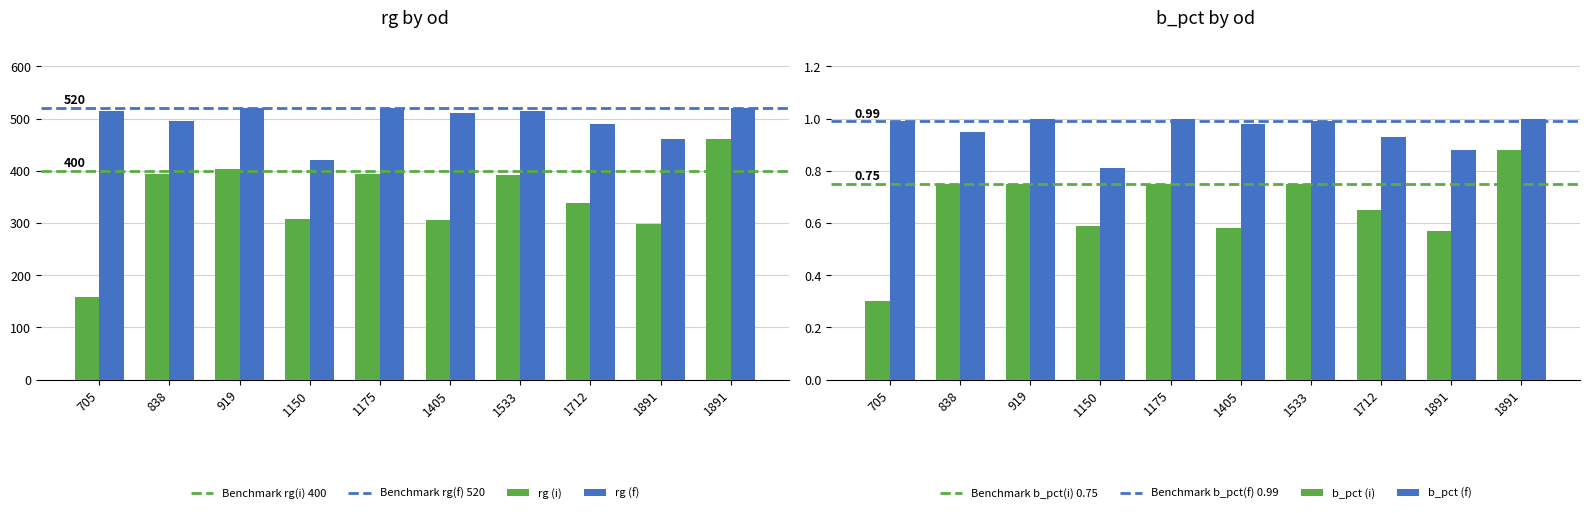

Does the chart contain any negative values?

No